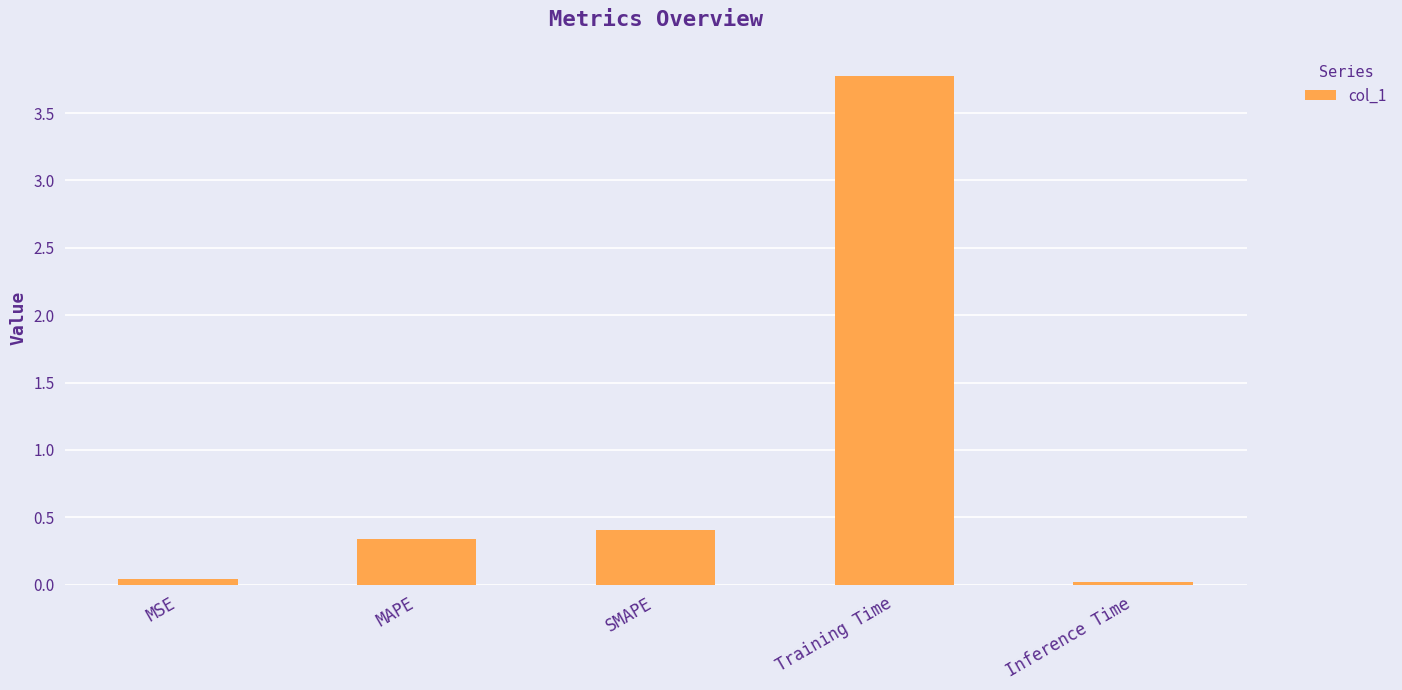

What is the label of the 3rd bar from the left?

SMAPE